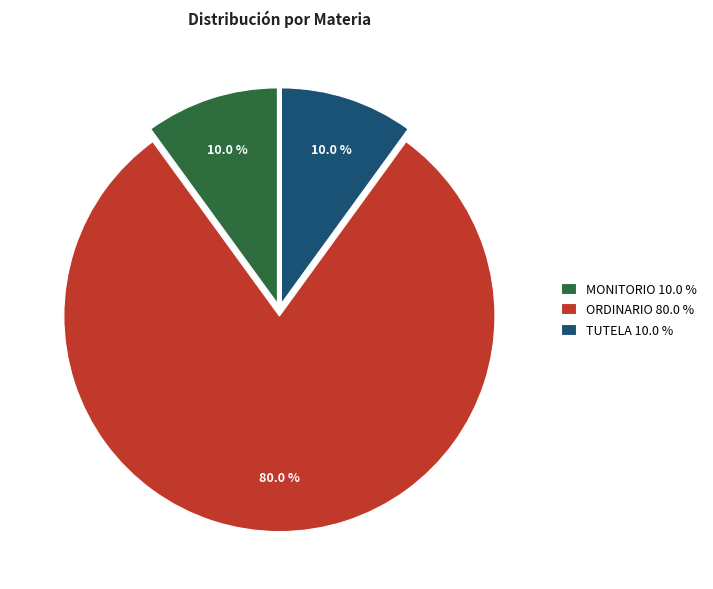

Which has a higher value, MONITORIO 10.0 % or ORDINARIO 80.0 %?

ORDINARIO 80.0 %